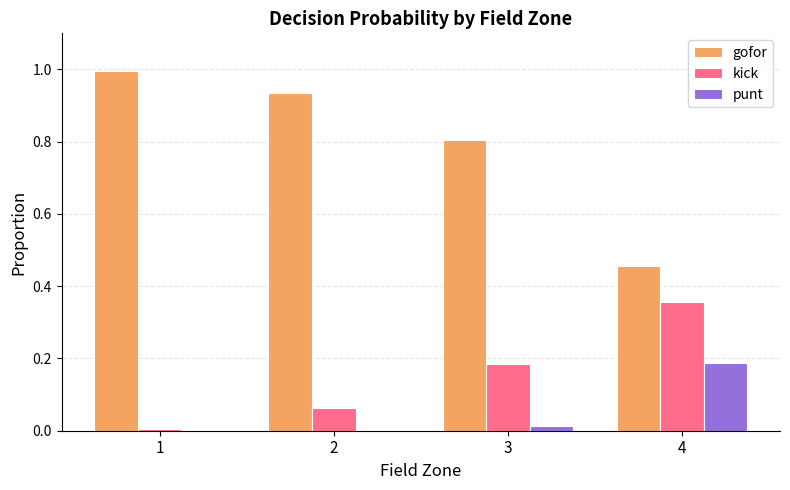

Is it true that punt equals 0.3 at 4?

False